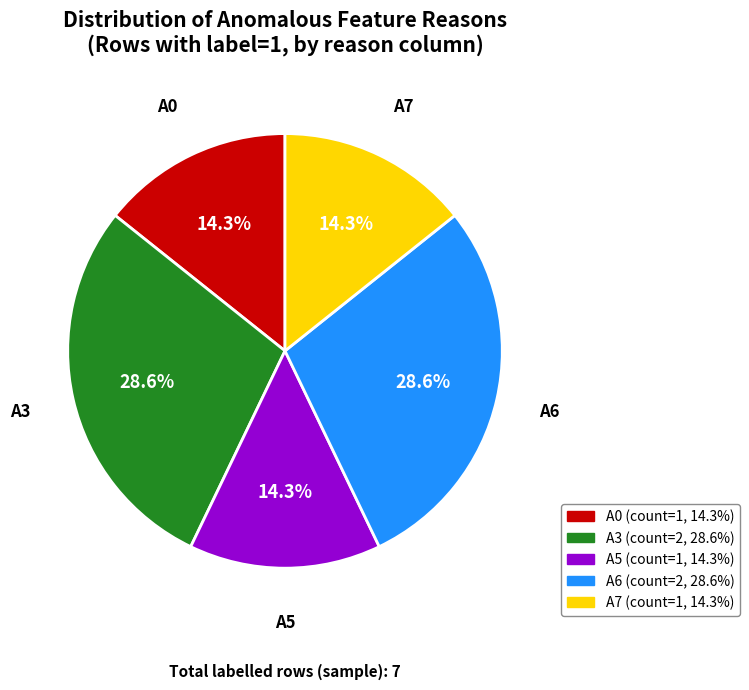

Does any single category account for the majority?

No